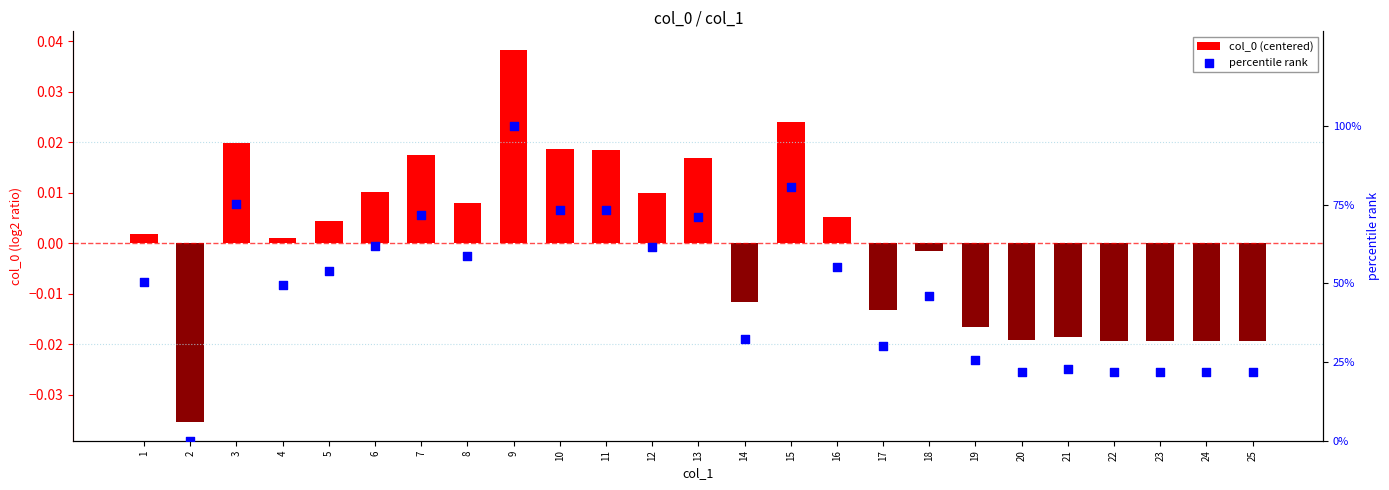

What are all the series names shown in the legend?

col_0 (centered), percentile rank